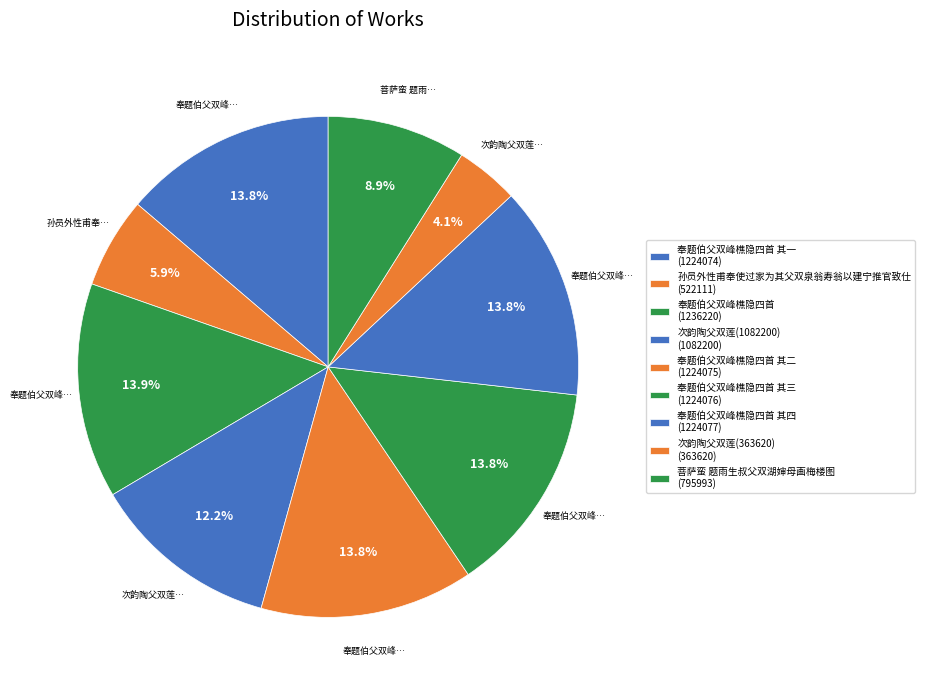

How many slices are in this pie chart?

9